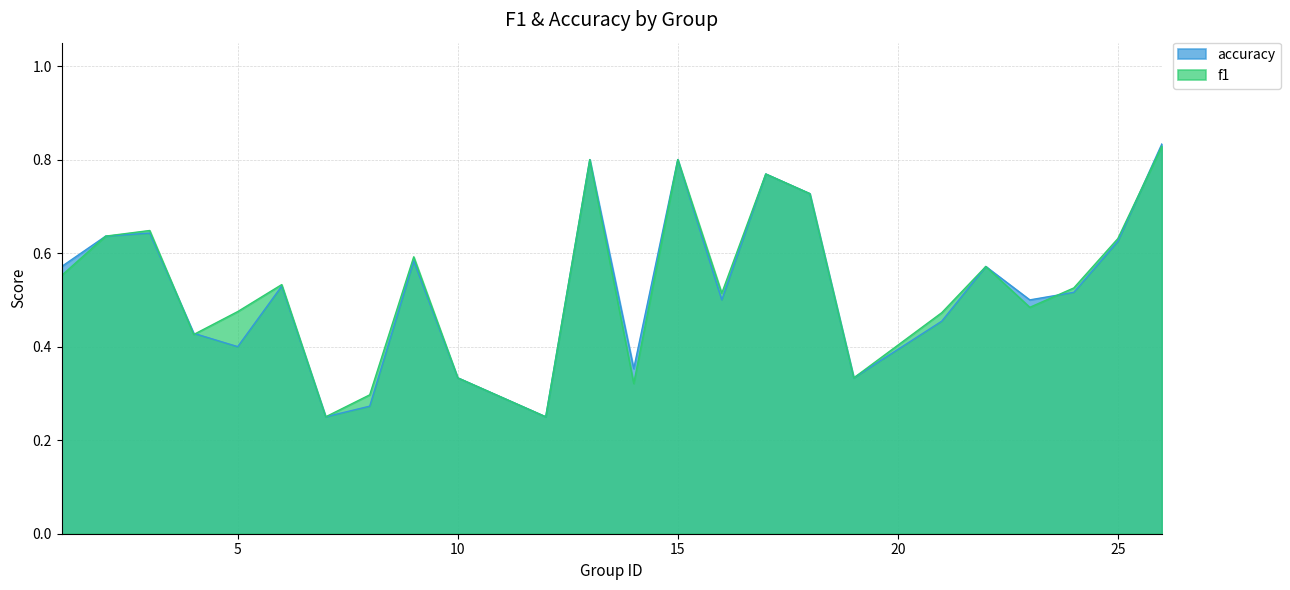

At which label is accuracy closest to 0?

7